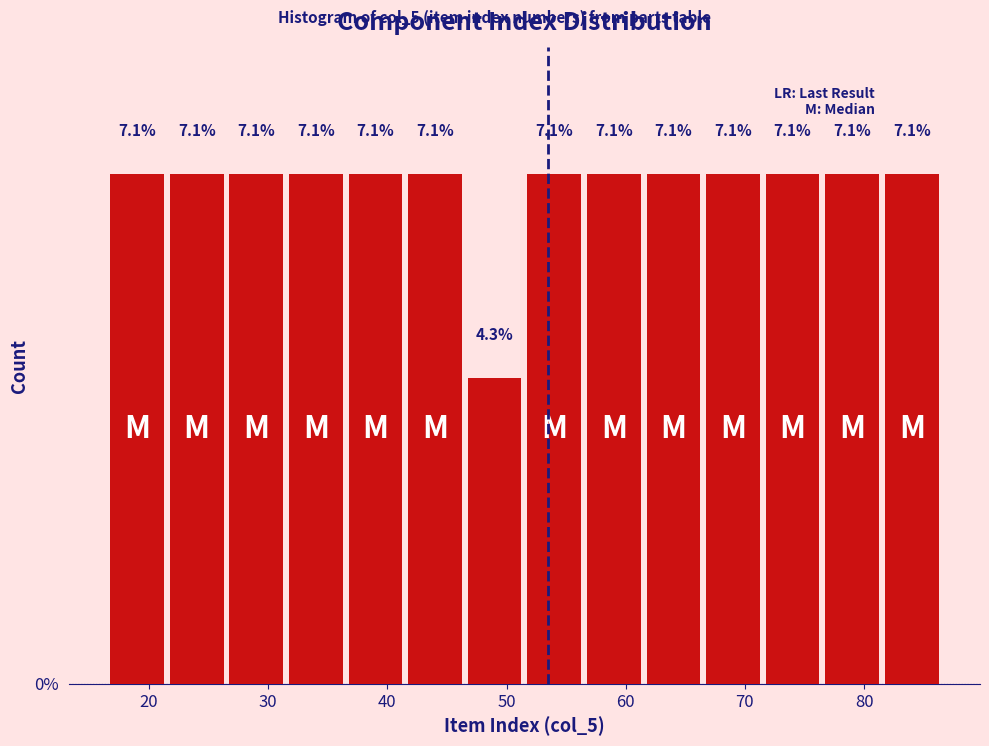

What is the height of the bar covering 51.5 to 56.5 on the x-axis? The bar edges are not printed on the chart, so give them approximately, as read against the axis.

7.1